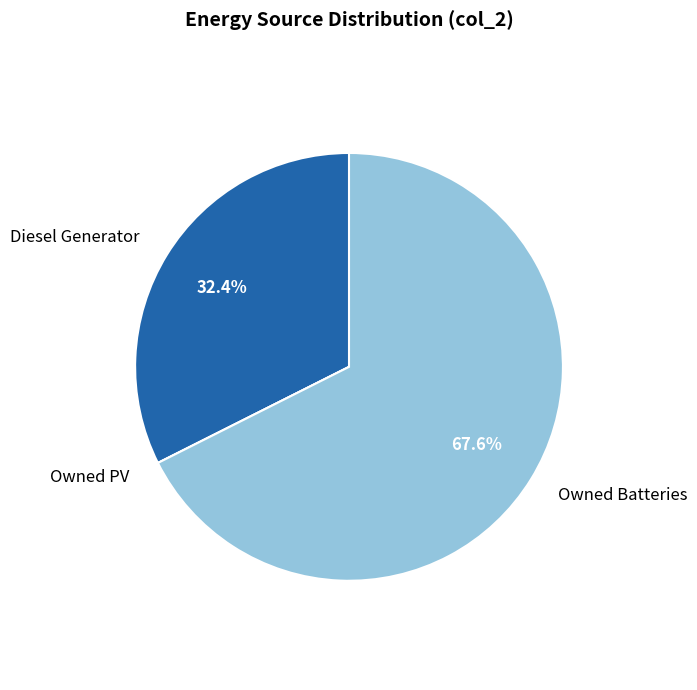

What is the ratio of the value at Owned Batteries to the value at Diesel Generator?

2.1